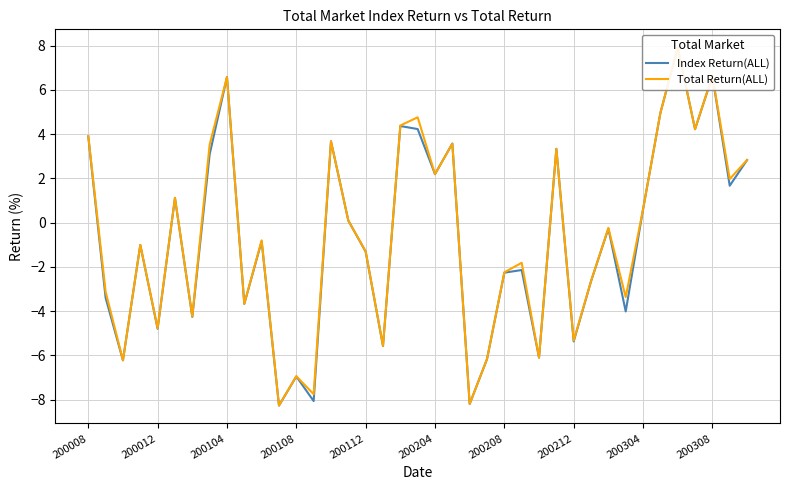

Reading left to right, what are all the values shown in this chart?

Index Return(ALL): 3.9	-3.4	-6.2	-1.0	-4.8	1.1	-4.3	3.1	6.6	-3.7	-0.8	-8.3	-6.9	-8.1	3.7	0.1	-1.3	-5.6	4.4	4.2	2.2	3.6	-8.2	-6.2	-2.3	-2.1	-6.1	3.3	-5.4	-2.6	-0.3	-4.0	0.6	5.0	7.9	4.2	6.6	1.7	2.8
Total Return(ALL): 3.9	-3.1	-6.2	-1.0	-4.8	1.1	-4.2	3.5	6.6	-3.7	-0.8	-8.3	-6.9	-7.8	3.7	0.1	-1.3	-5.6	4.4	4.8	2.2	3.6	-8.2	-6.2	-2.2	-1.8	-6.1	3.3	-5.3	-2.6	-0.2	-3.4	0.6	5.0	7.9	4.2	6.6	2.0	2.8